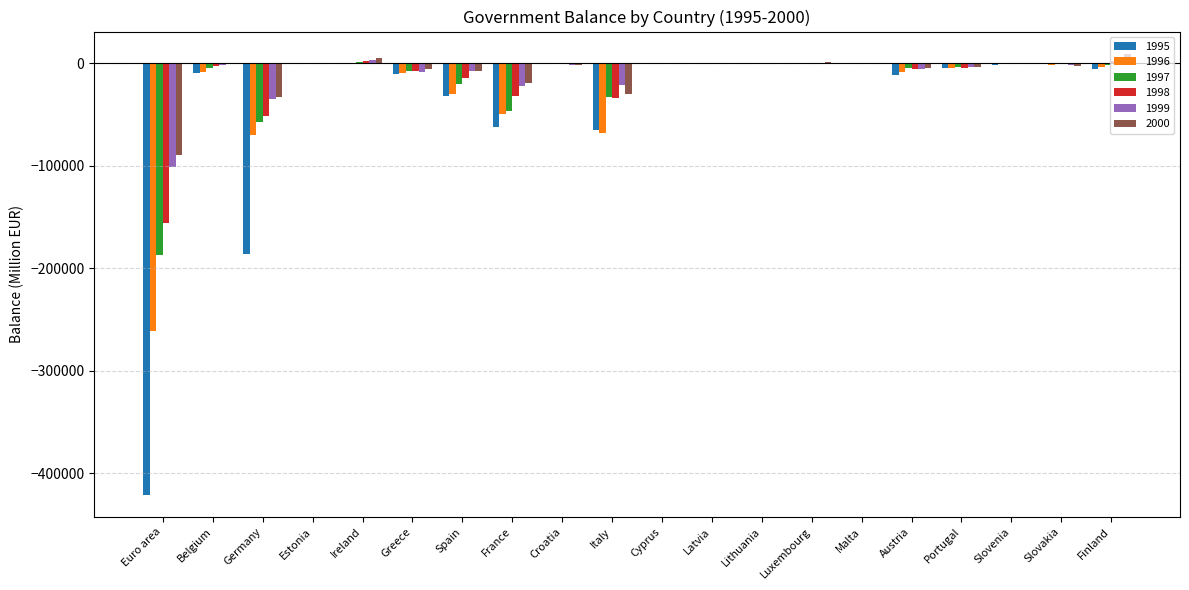

True or false: 1997 has a value of -19642.7 at France.

False